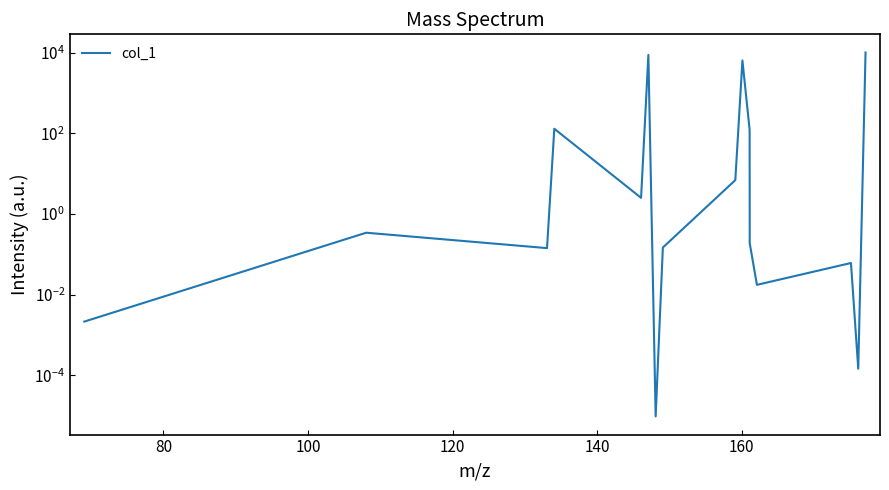

What is the sum of all values?

25353.5